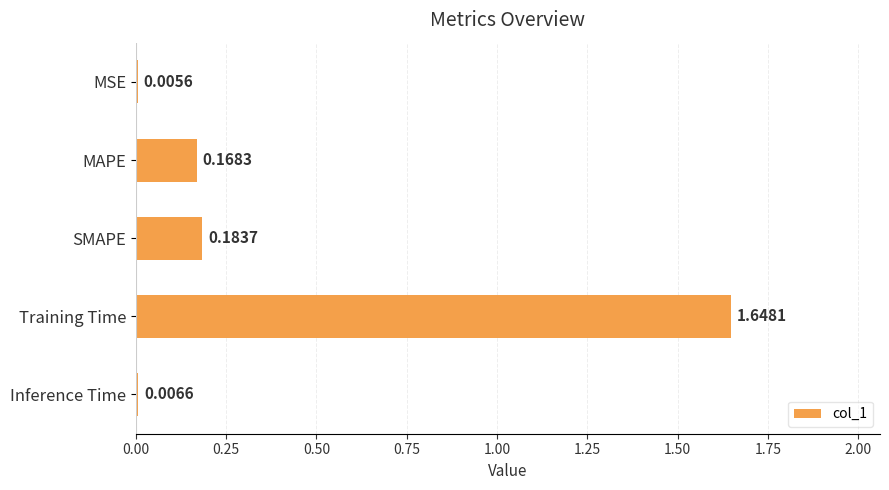

What is the sum of all values?

2.0